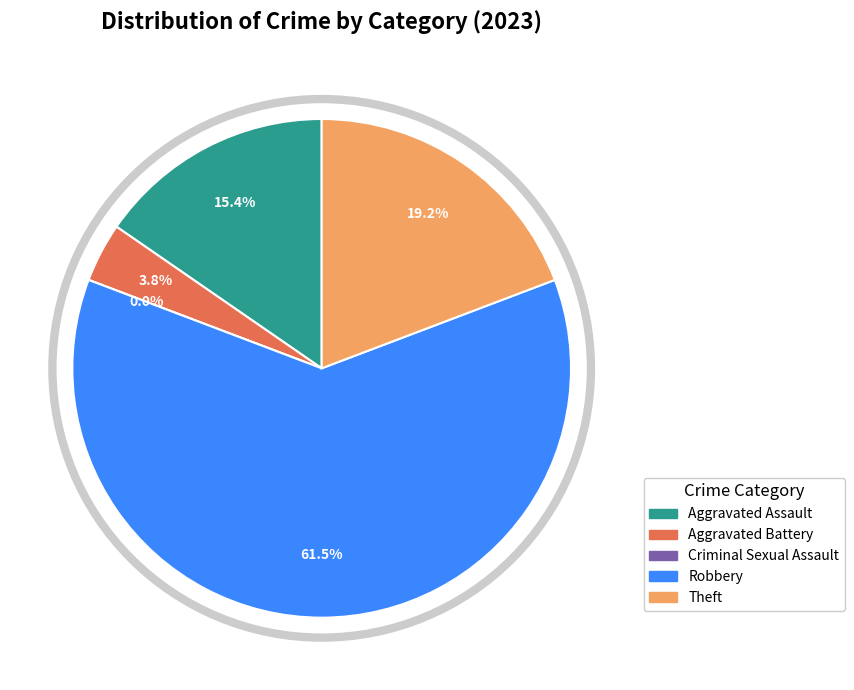

Which category has the biggest portion of the pie?

Robbery